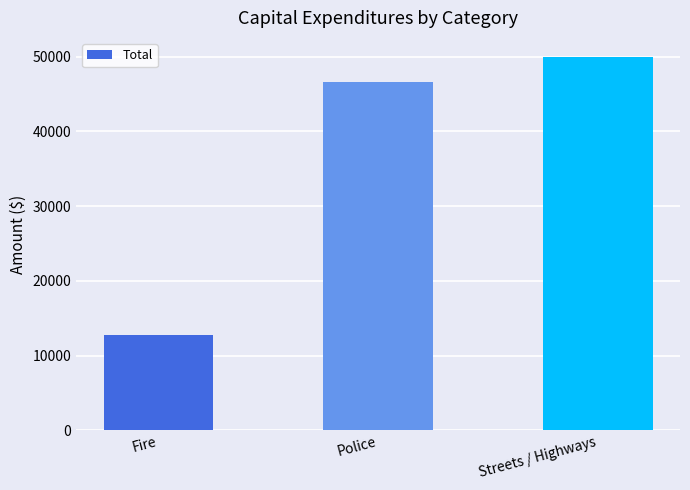

Reading left to right, extract all data points from this chart.

12806	46661	49998